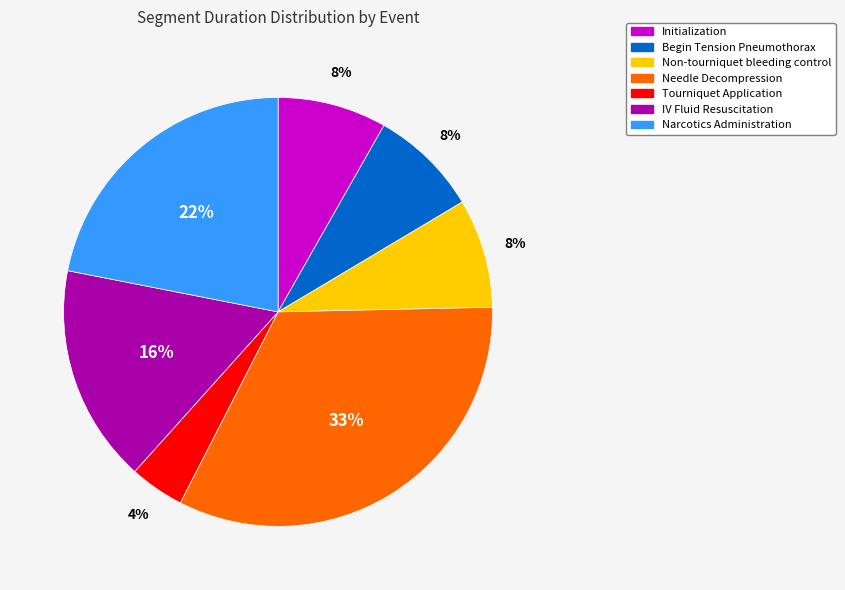

Combined, do Tourniquet Application and Non-tourniquet bleeding control account for over 50%?

No